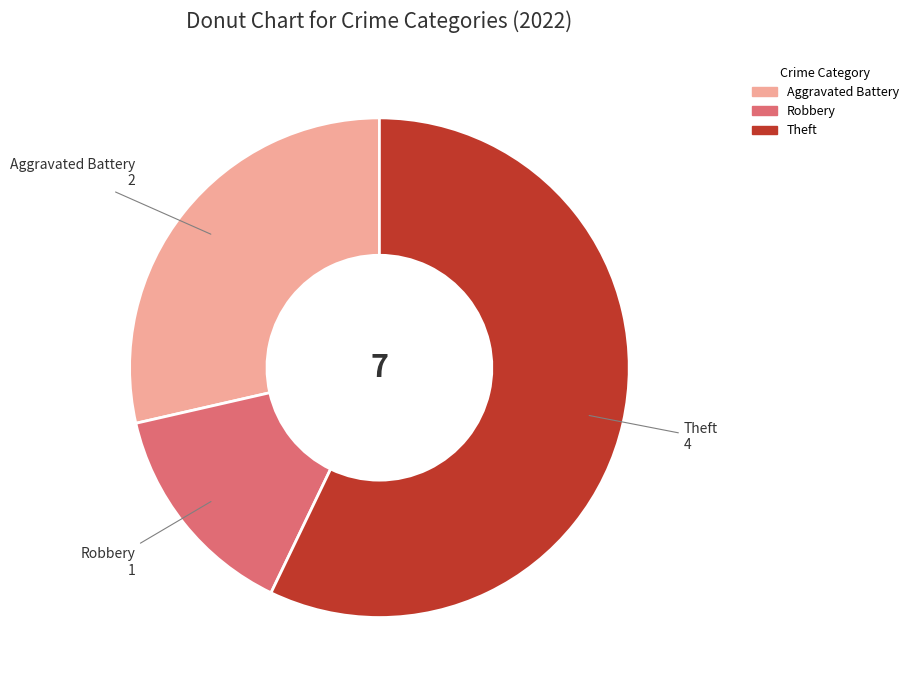

What is the smallest slice in the pie chart?

Robbery